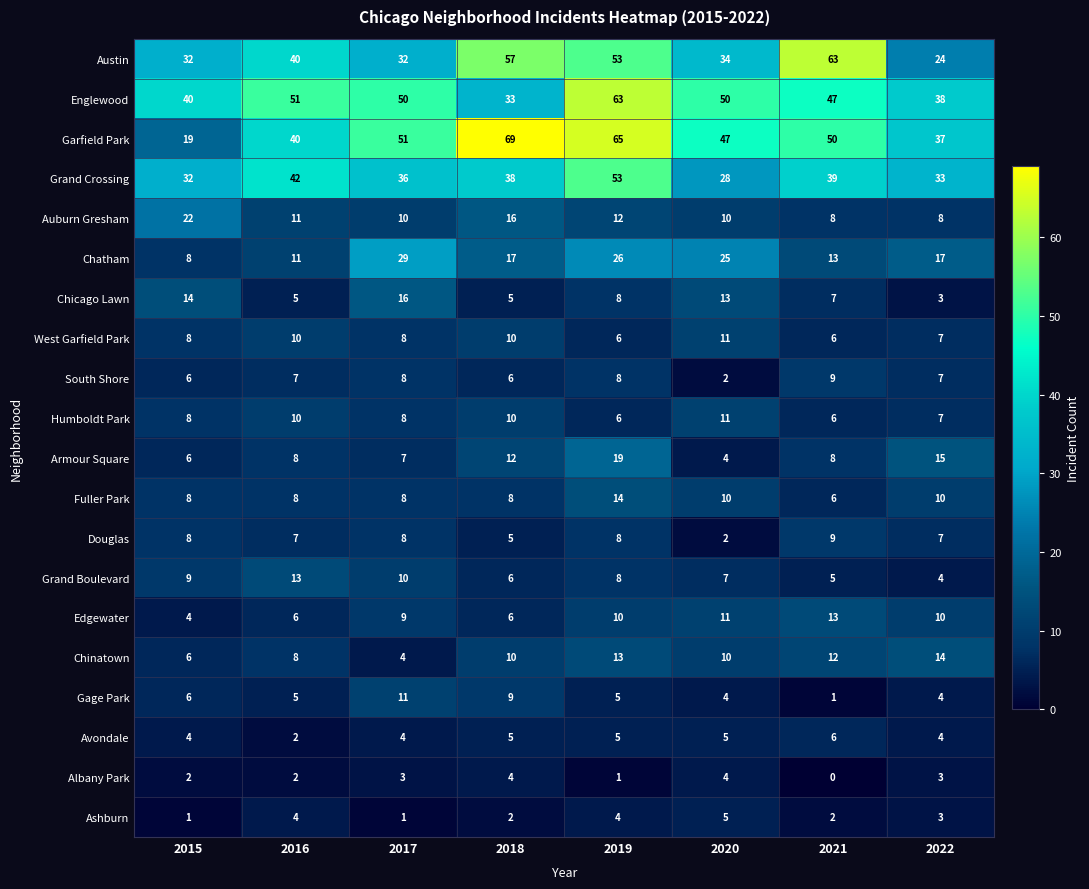

What is the spread (max minus min) of values at 2015?

39